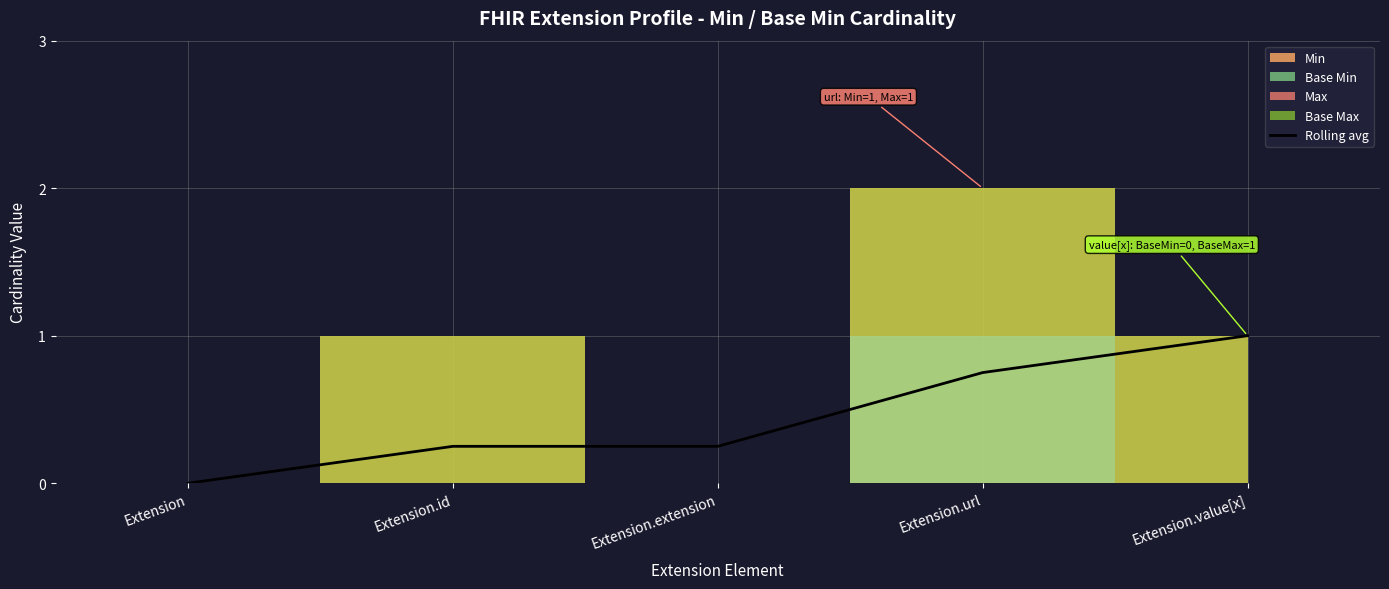

What is the label of the 3rd point from the left?

Extension.extension